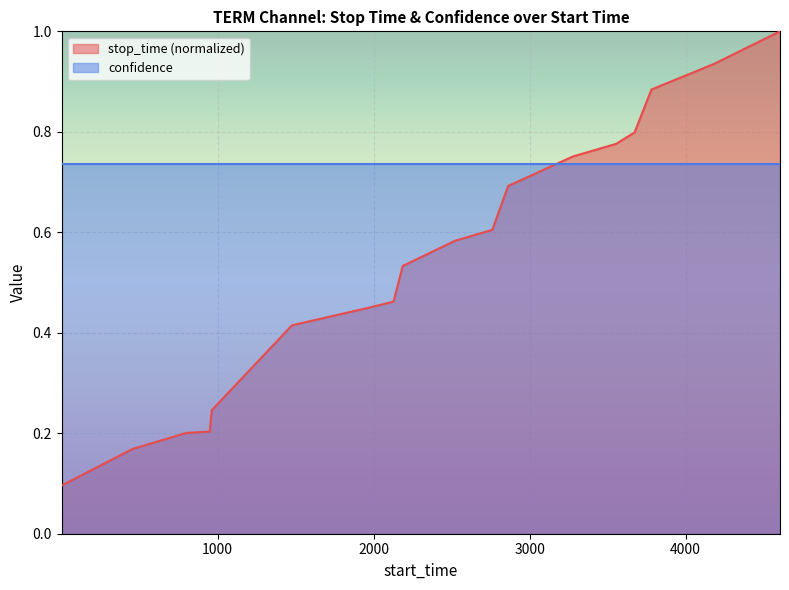

Rank the categories by value from lowest to highest.

1, 455, 799, 950, 963, 1164, 1477, 1964, 2128, 2187, 2523, 2761, 2863, 3277, 3554, 3673, 3781, 4185, 4428, 4605